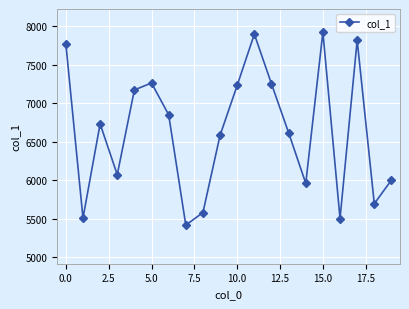

What is the difference between the maximum and minimum values?

2502